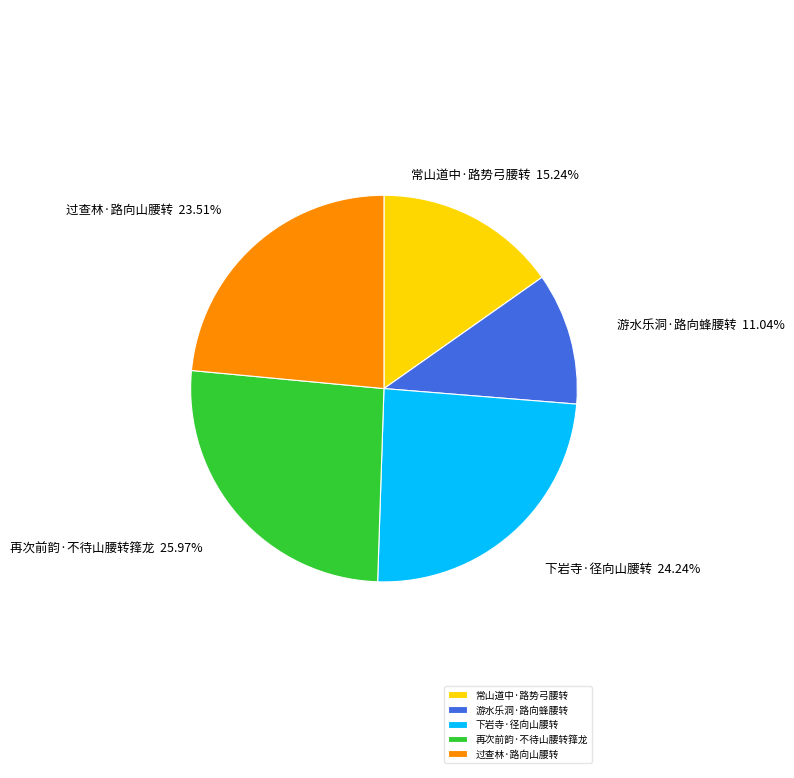

What is the ratio of the value at 常山道中·路势弓腰转 to the value at 过查林·路向山腰转?

0.6